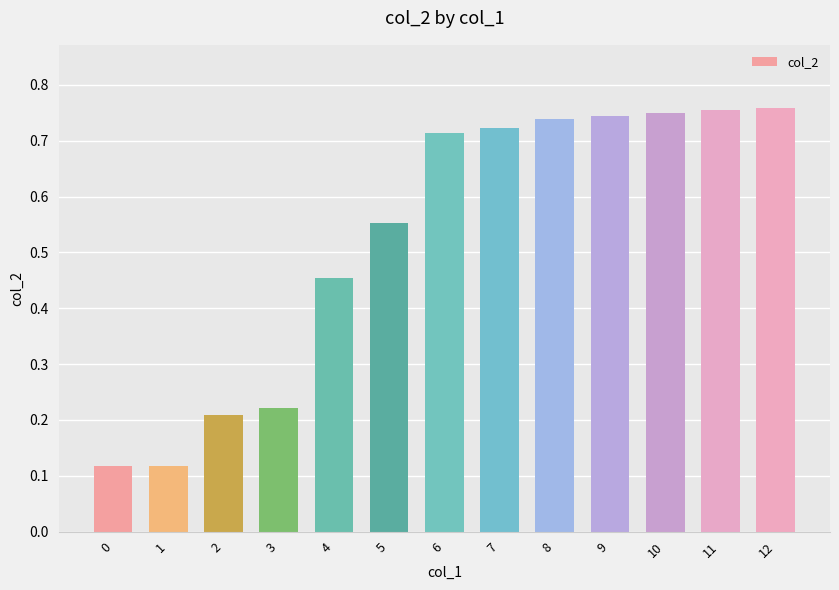

What is the sum of all values?

6.9